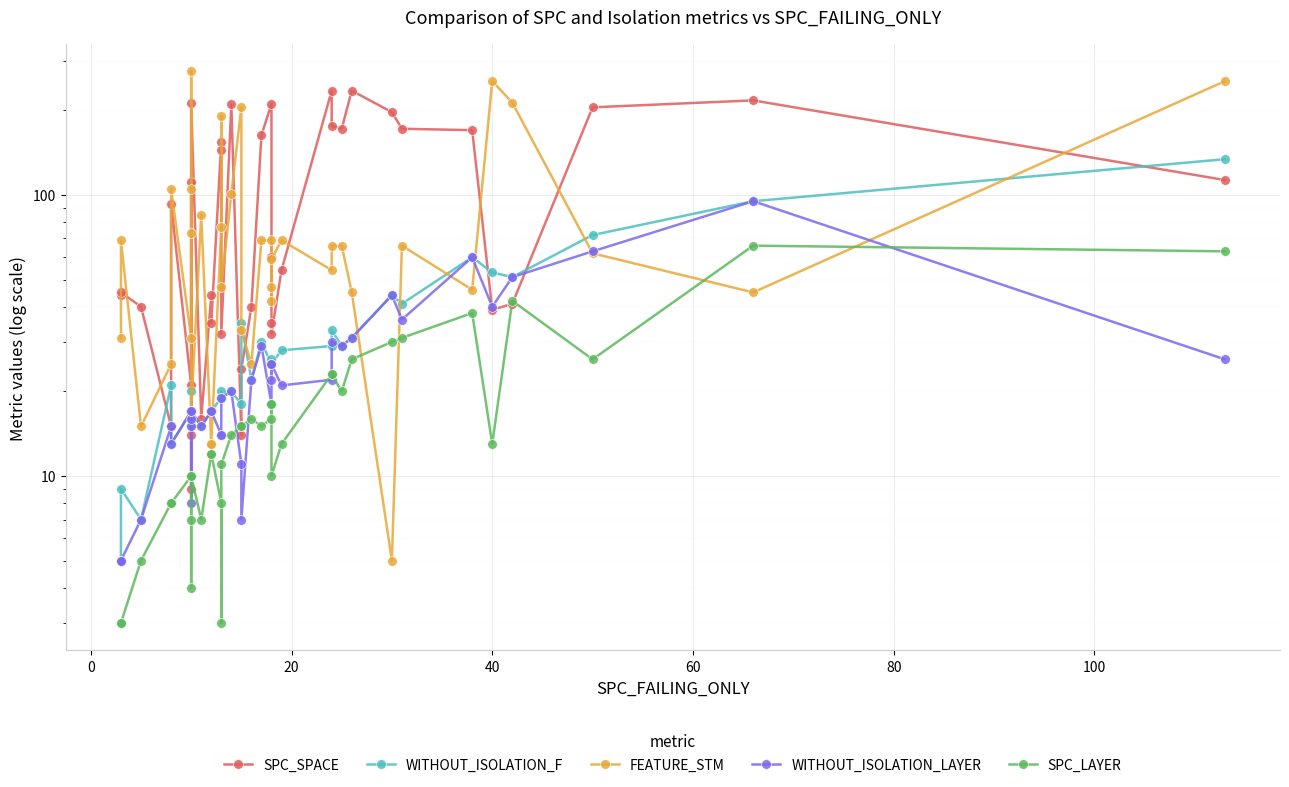

True or false: WITHOUT_ISOLATION_LAYER has a value of 26 at 9.

False